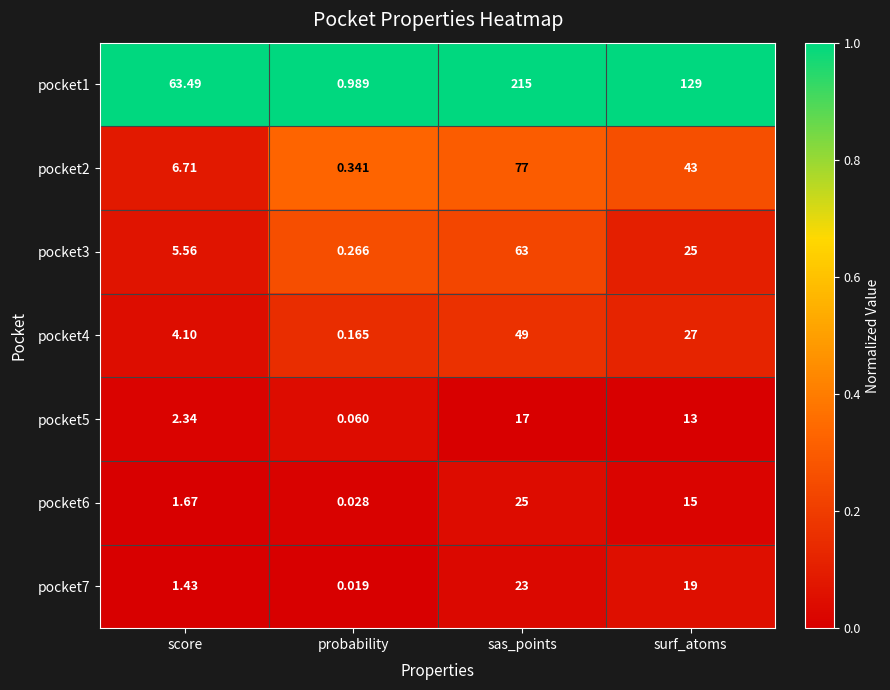

At which label does pocket3 reach its peak?

sas_points